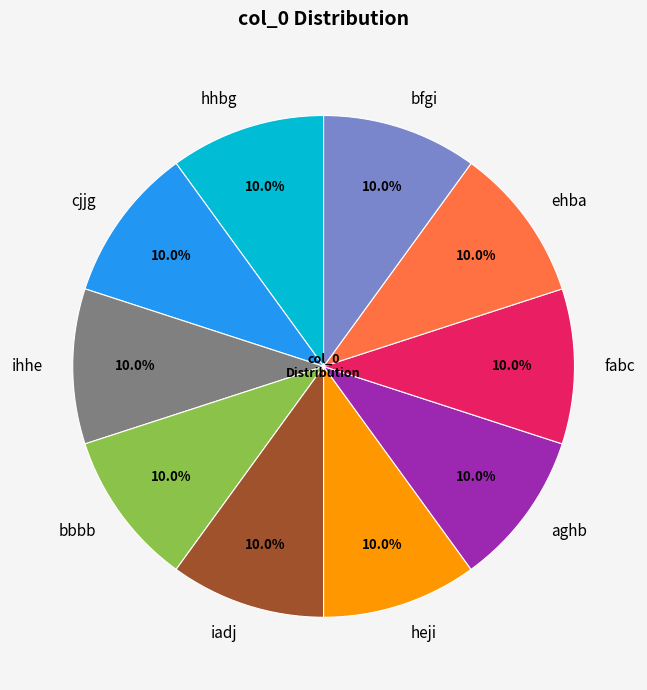

Combined, what portion of the pie is ehba and bfgi?

20.0%